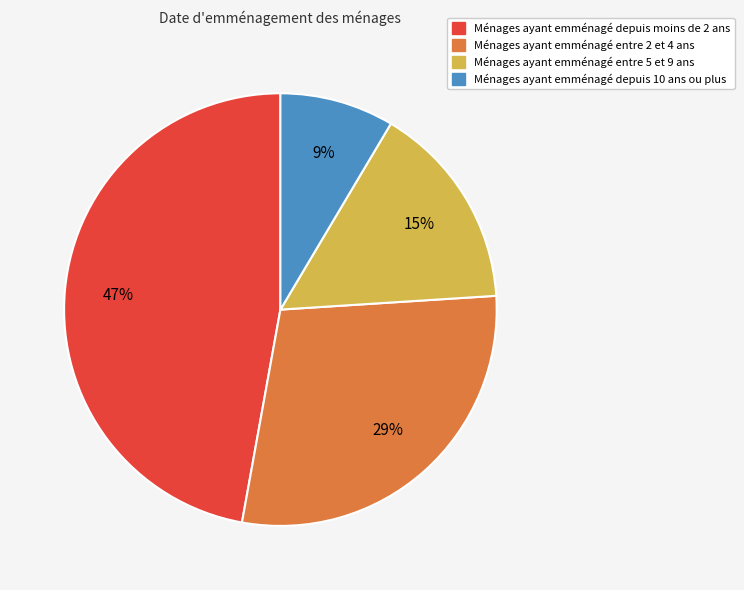

To the nearest percent, what is the average slice percentage?

25%